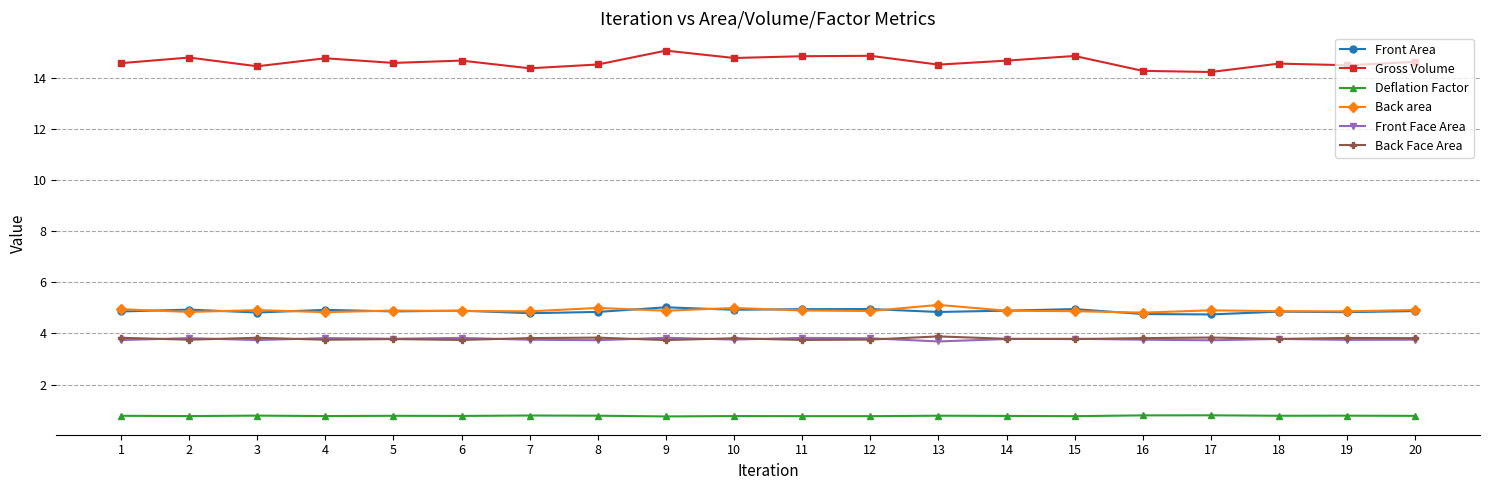

What is the total value across all series at 12?

33.0